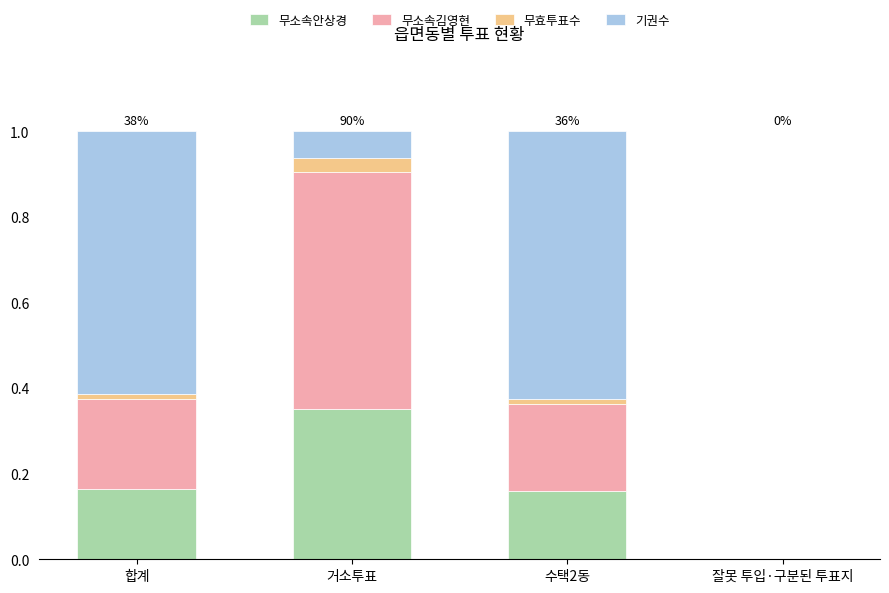

At which label does 무소속안상경 reach its peak?

거소투표